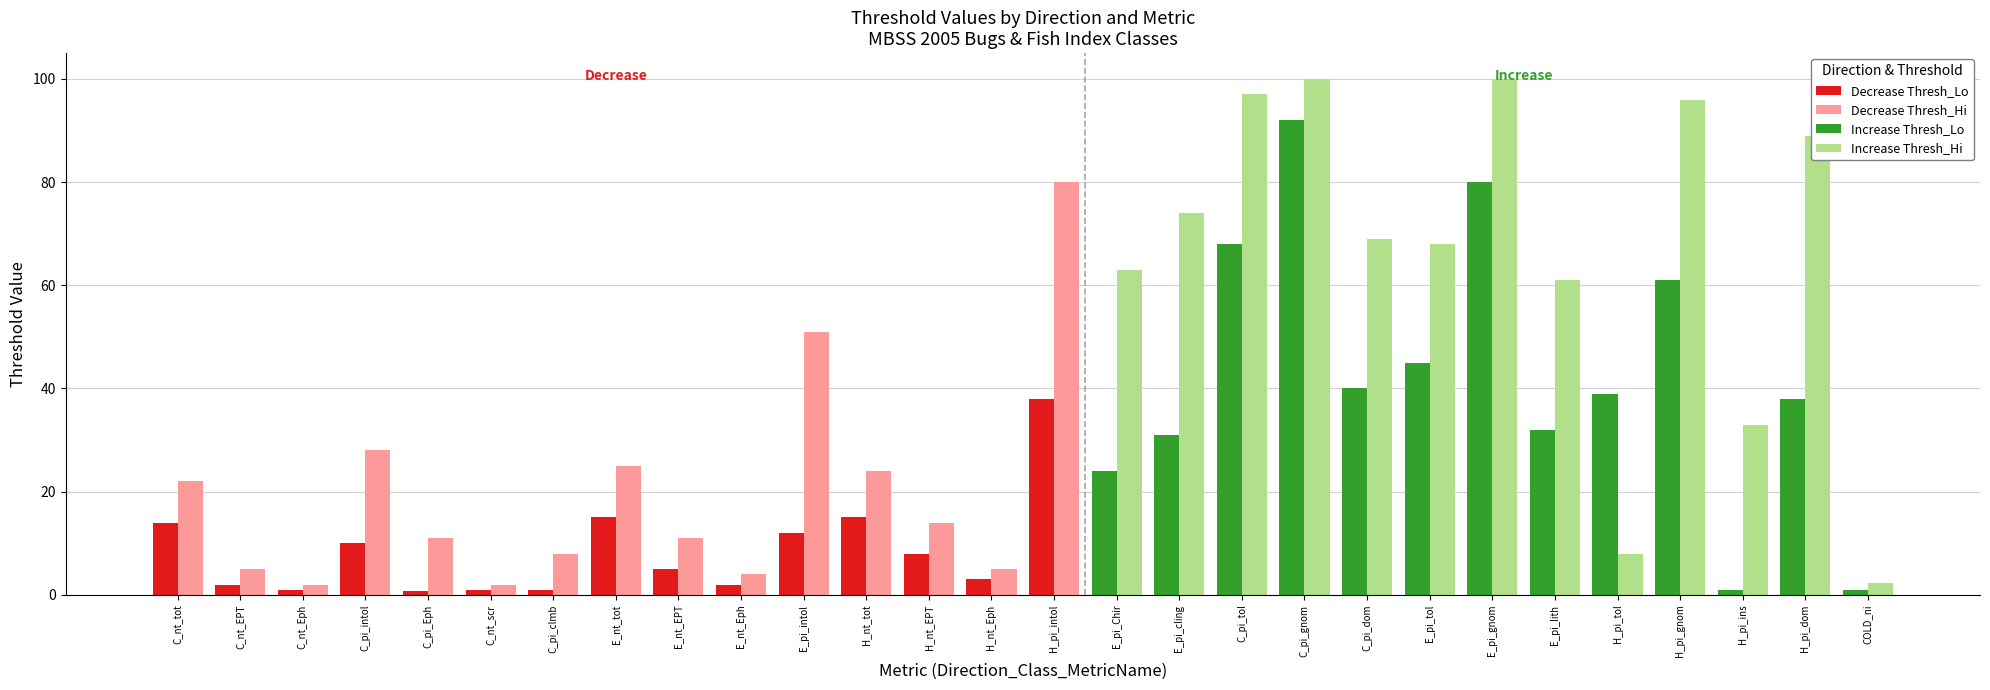

What is the label of the 7th bar from the left?

C_pi_clmb